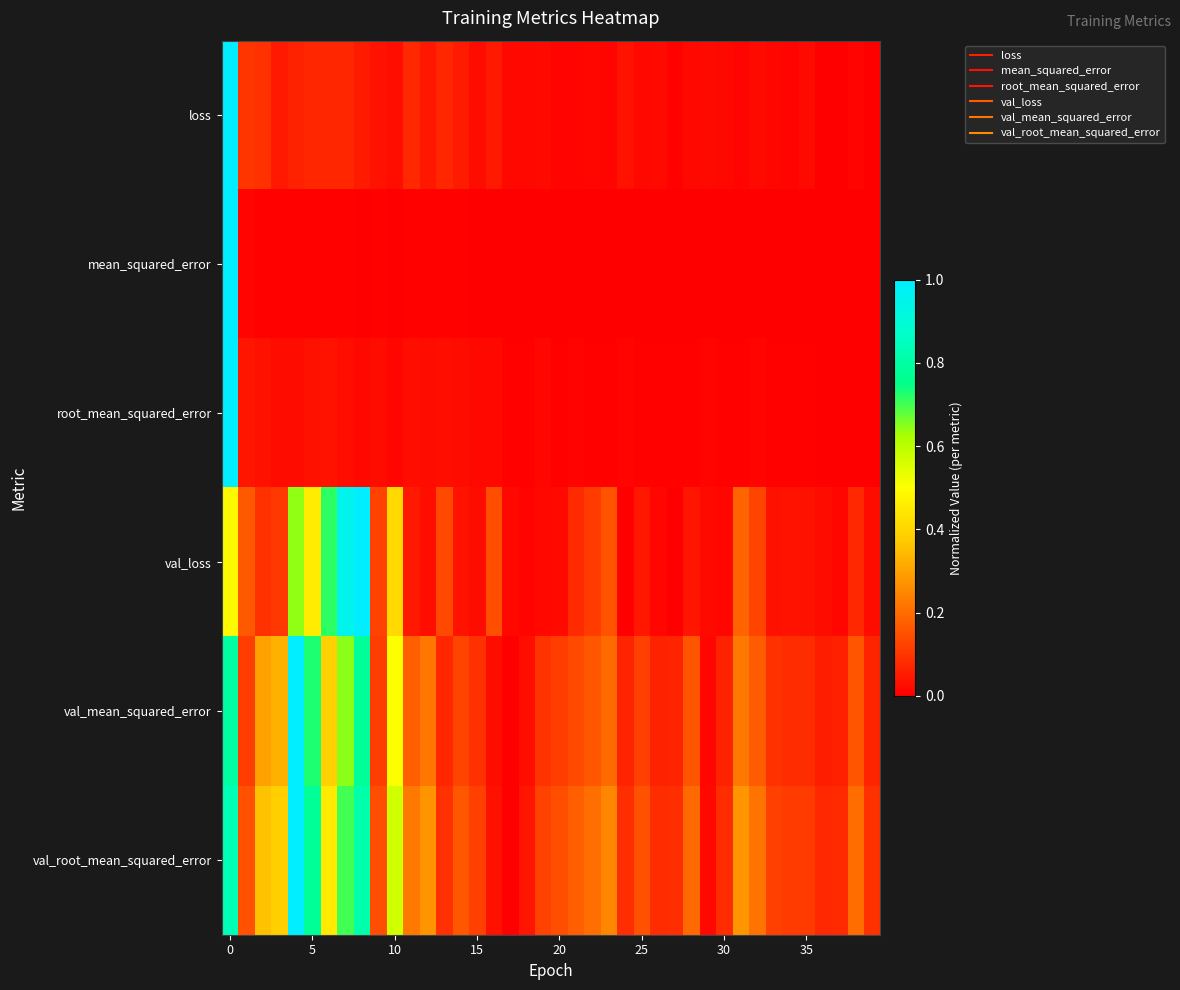

At how many categories does at least one series exceed 0?

40